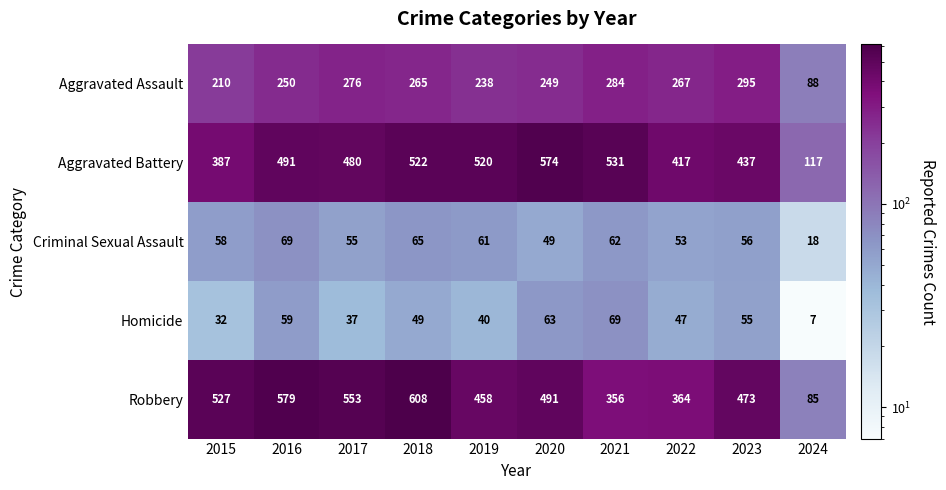

What value does the Robbery series have at 2018, to the nearest 100?

600